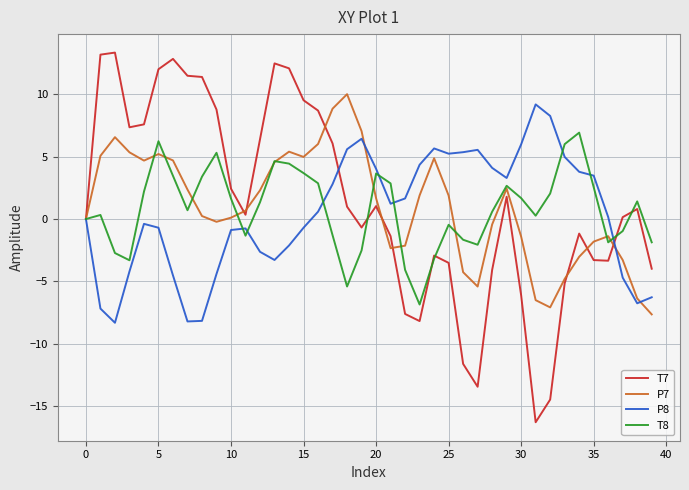

Which series has the widest spread of values?

T7